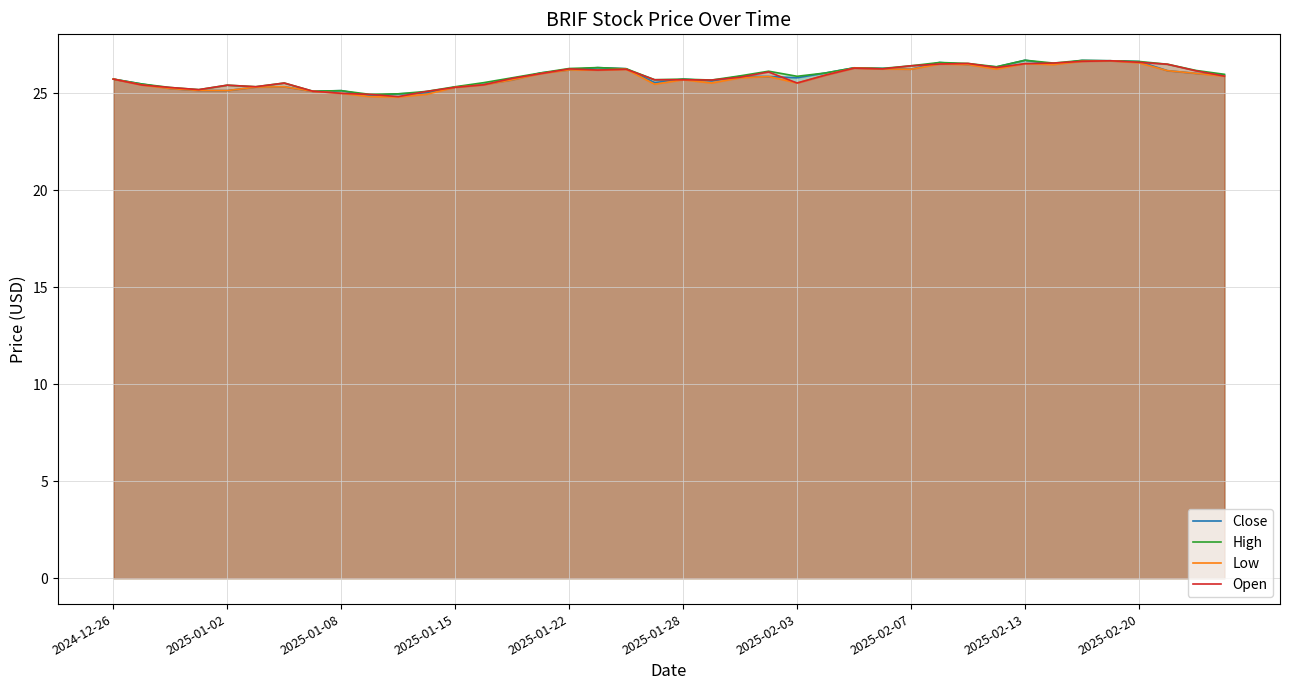

What is the total value across all series at 22?

103.4